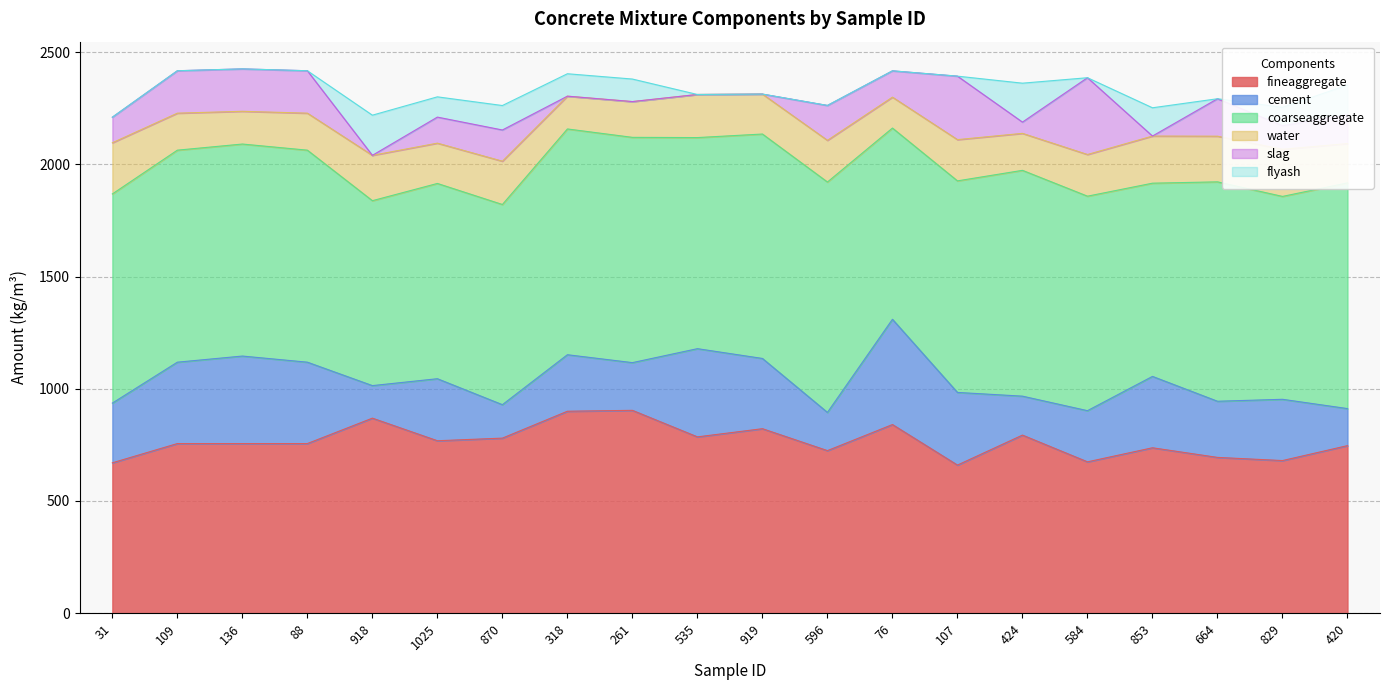

How many series are shown in this chart?

6